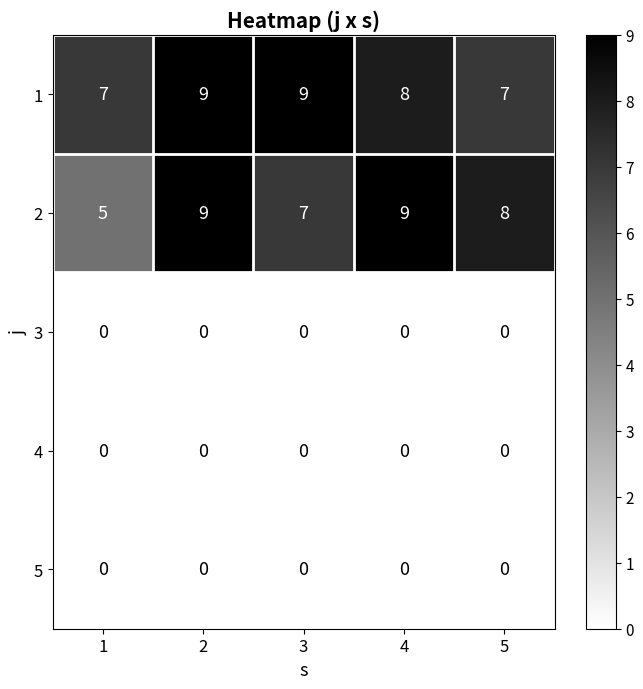

Which series has the widest spread of values?

2